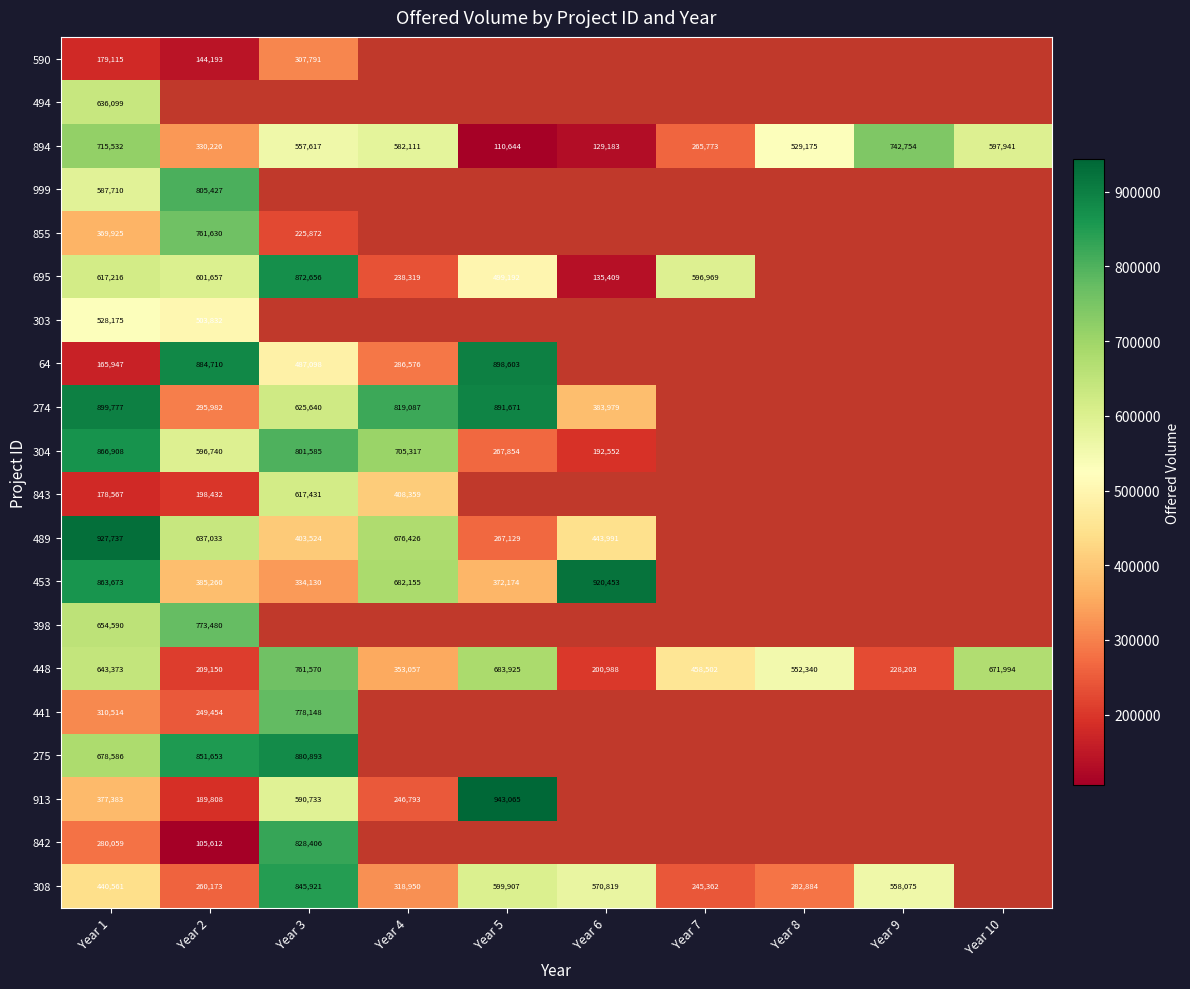

At which category is the sum across all series the highest?

Year 1